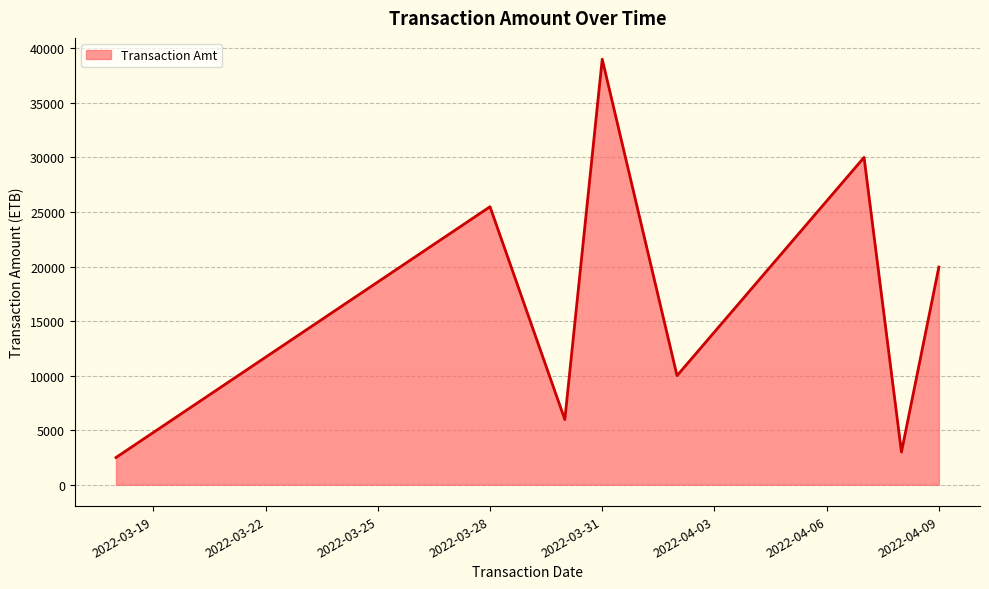

Count the number of data series in this chart.

1